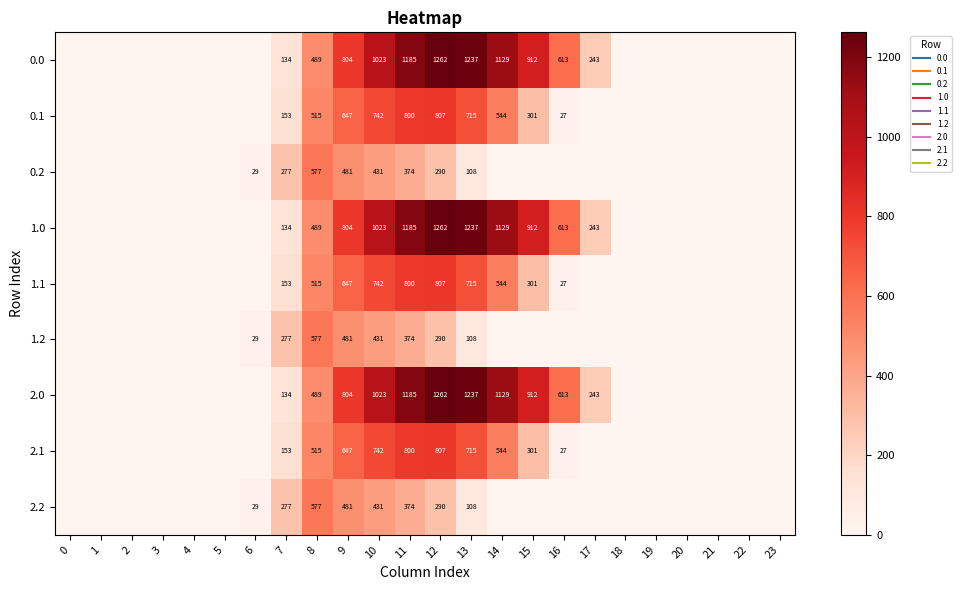

Rank the series at 18 from lowest to highest value.

0.0, 0.1, 0.2, 1.0, 1.1, 1.2, 2.0, 2.1, 2.2